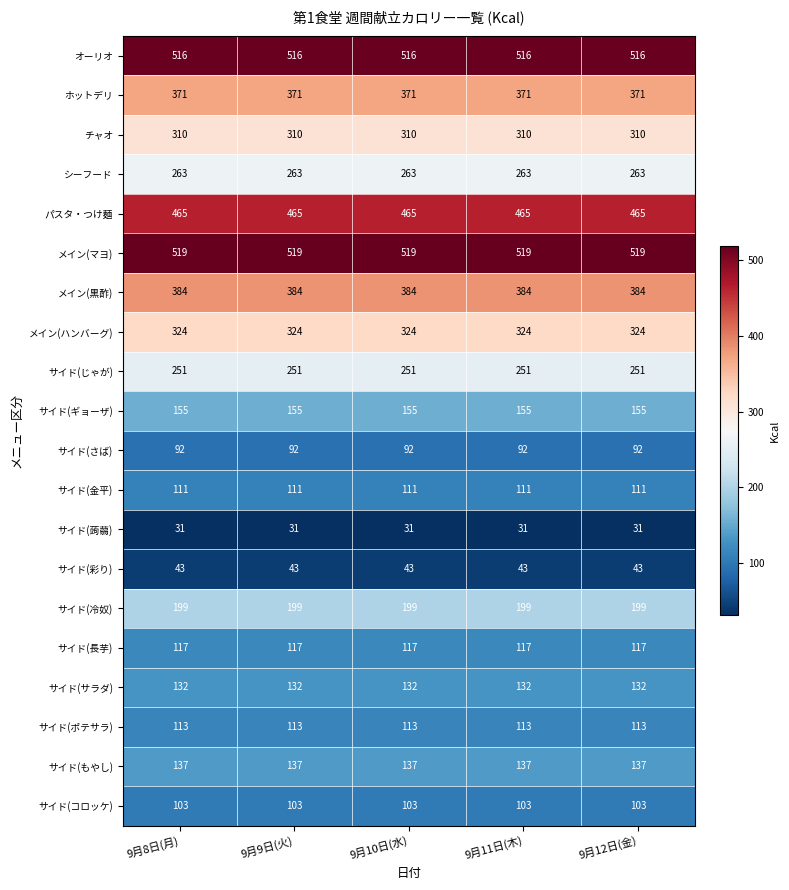

Rank the series at 9月12日(金) from highest to lowest value.

メイン(マヨ), オーリオ, パスタ・つけ麺, メイン(黒酢), ホットデリ, メイン(ハンバーグ), チャオ, シーフード, サイド(じゃが), サイド(冷奴), サイド(ギョーザ), サイド(もやし), サイド(サラダ), サイド(長芋), サイド(ポテサラ), サイド(金平), サイド(コロッケ), サイド(さば), サイド(彩り), サイド(蒟蒻)